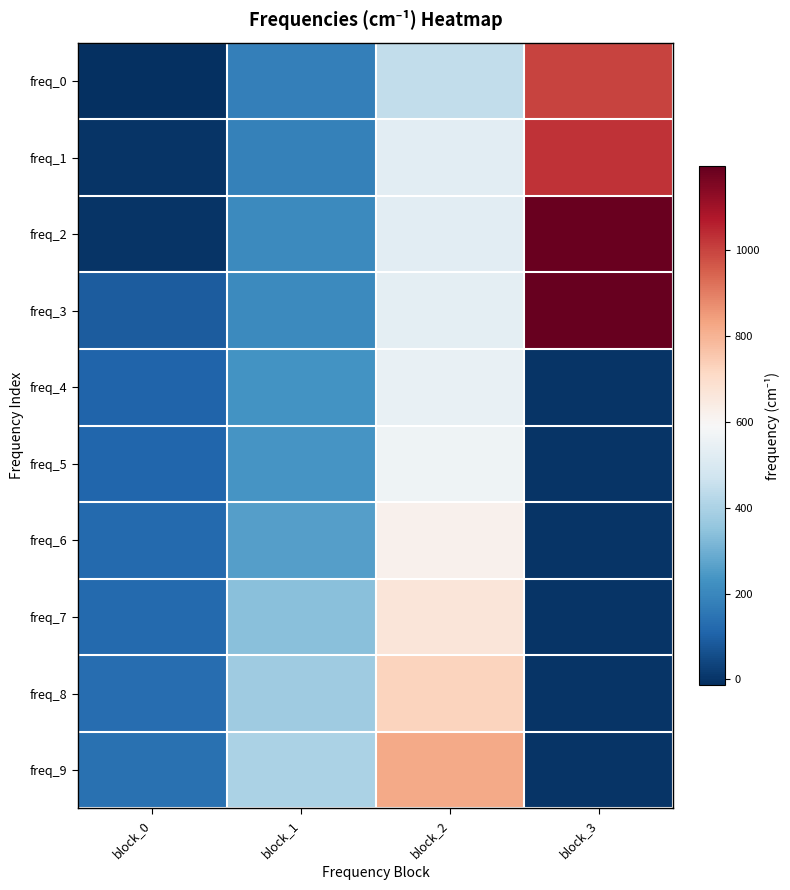

What is the total value across all series at block_2?

5973.2